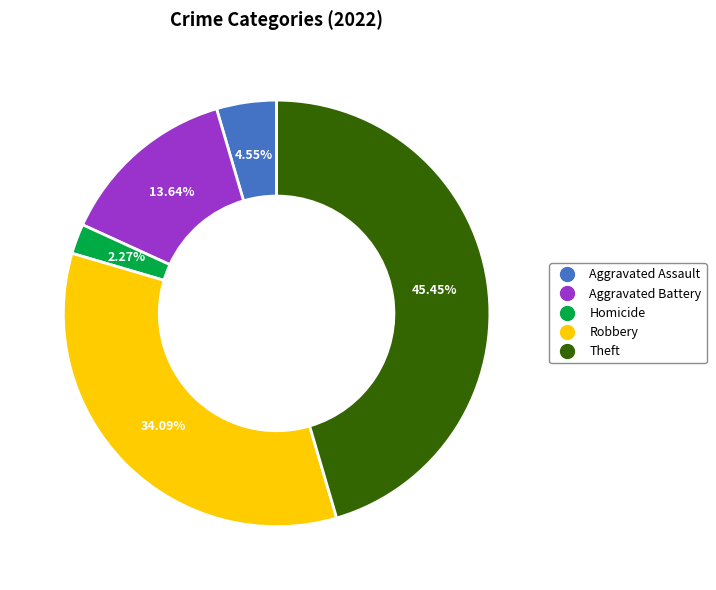

Does any single category account for the majority?

No